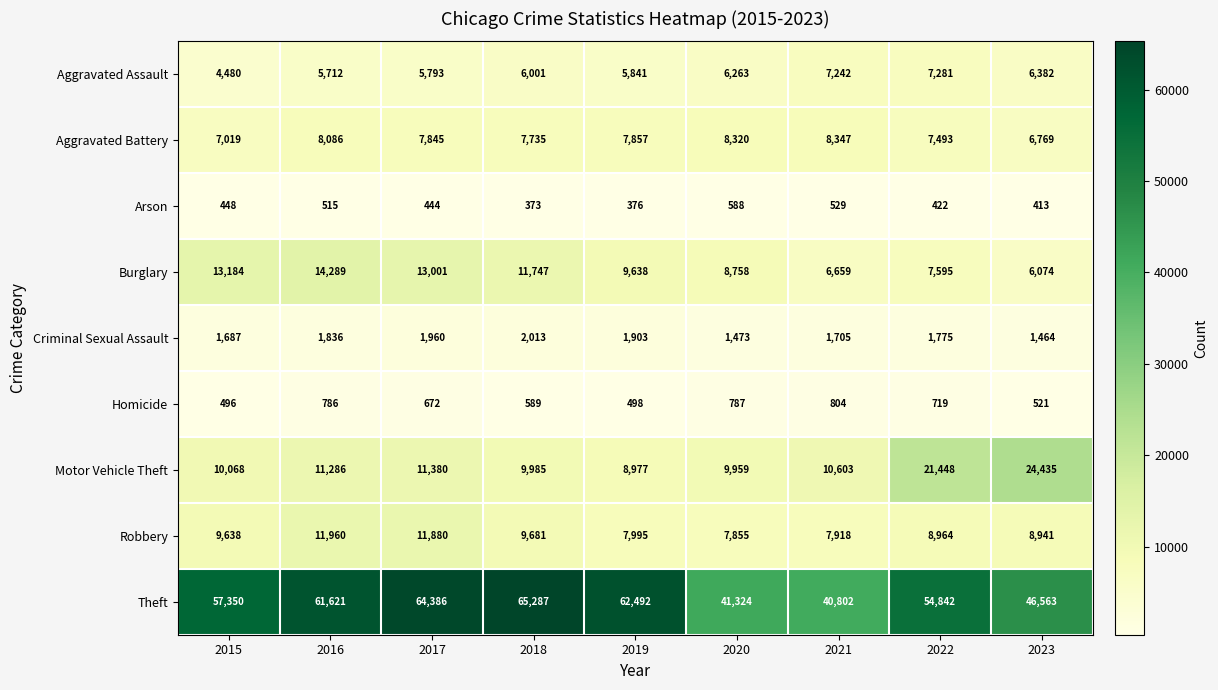

Rank the series by their maximum value, from lowest to highest.

Arson, Homicide, Criminal Sexual Assault, Aggravated Assault, Aggravated Battery, Robbery, Burglary, Motor Vehicle Theft, Theft